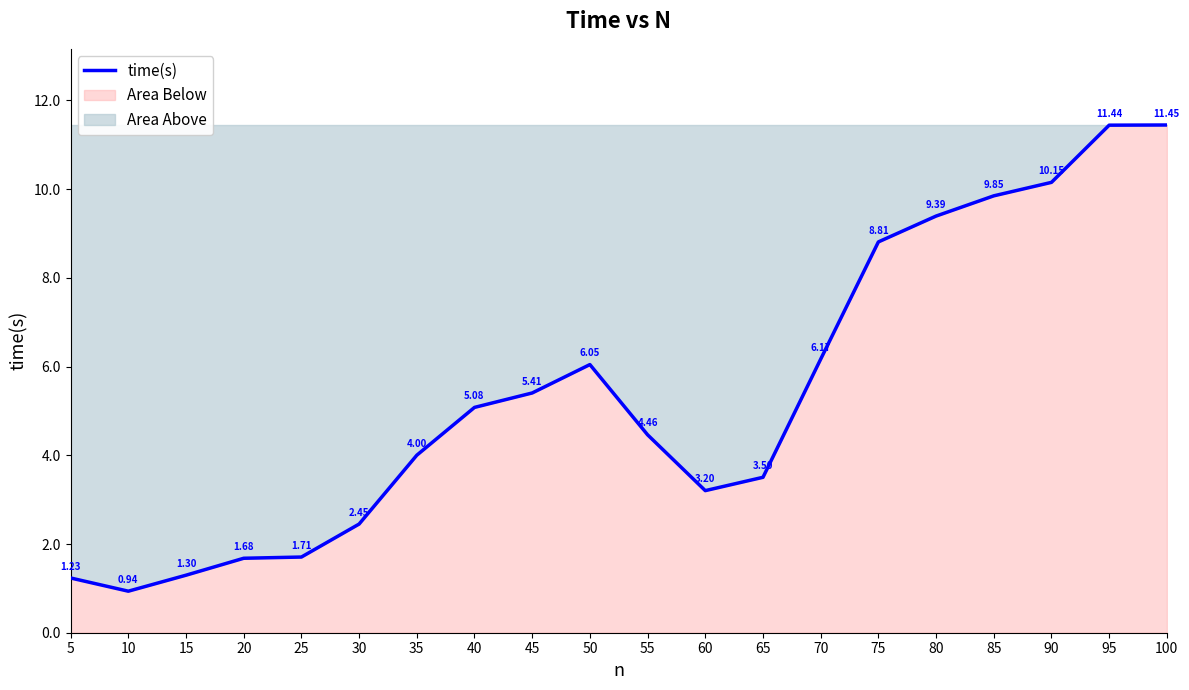

Which has a higher value, 45 or 40?

45